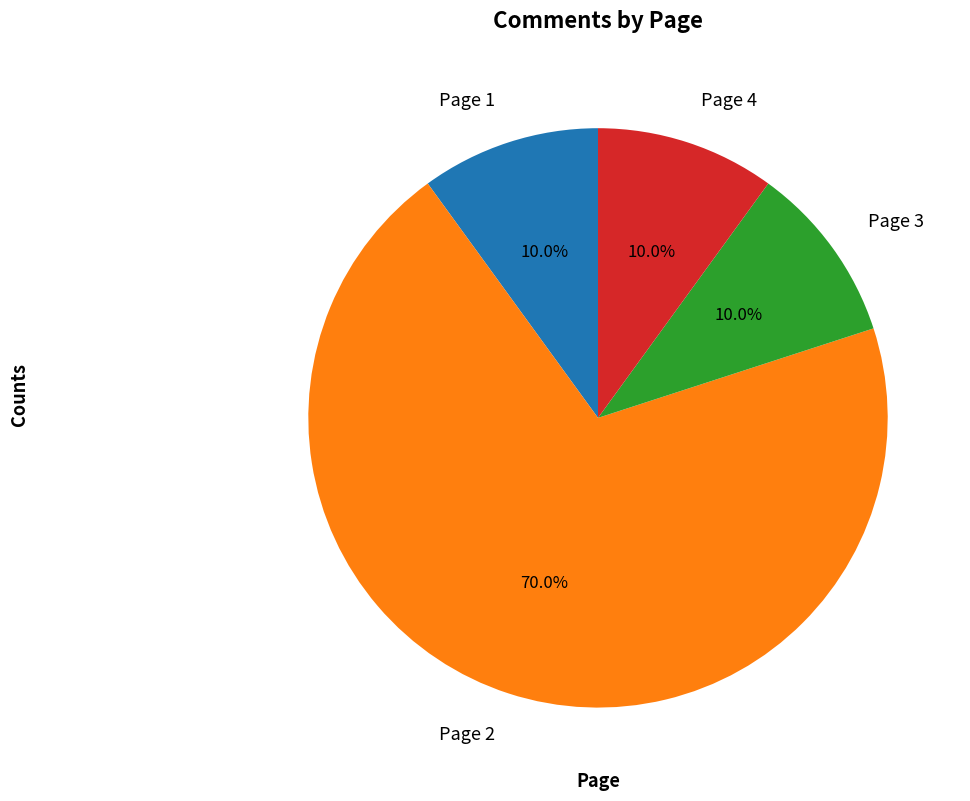

Between Page 1 and Page 2, which is larger?

Page 2